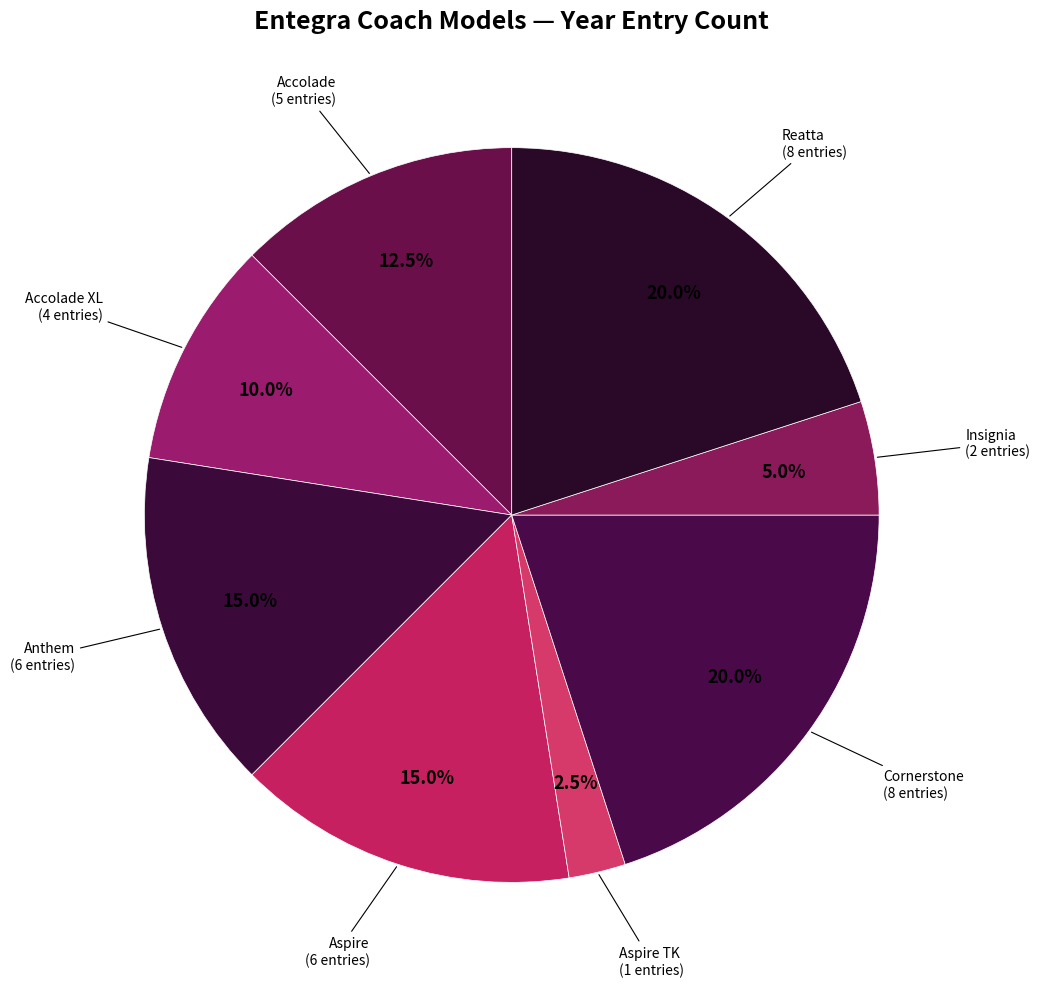

To the nearest percent, what percentage of the pie is Anthem?

15%